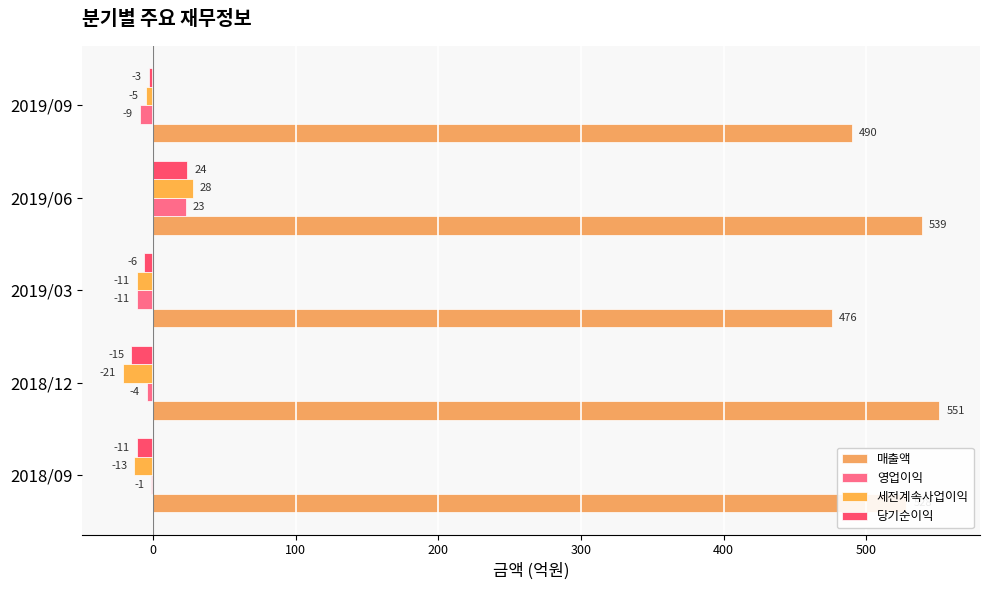

How many series are shown in this chart?

4